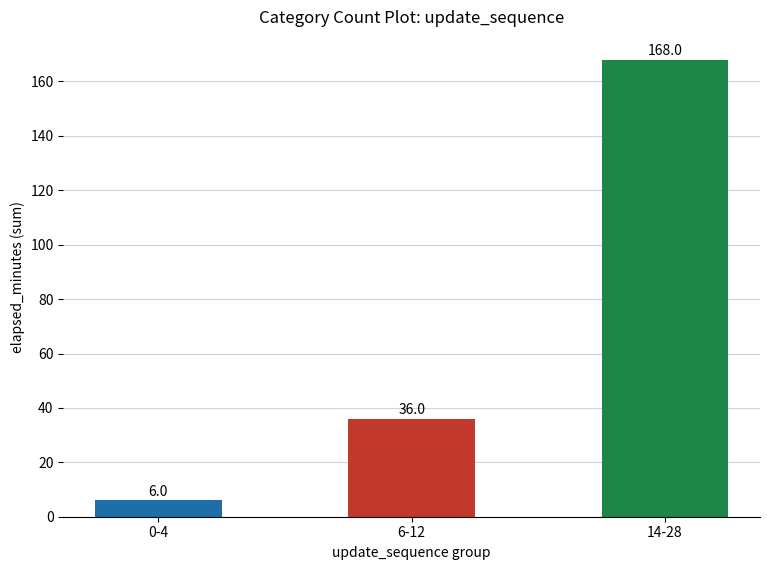

Rank the categories by value from highest to lowest.

14-28, 6-12, 0-4